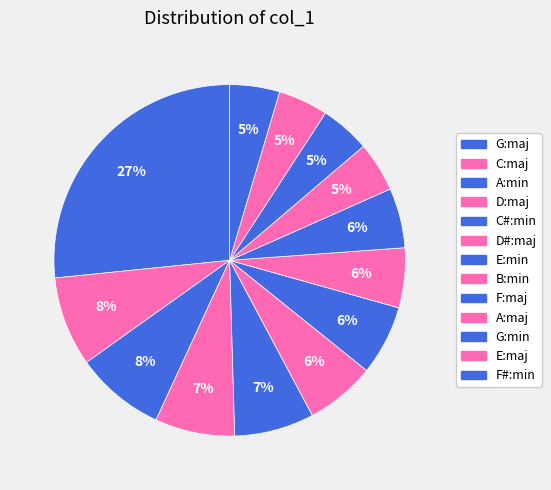

Which slice is the largest?

G:maj